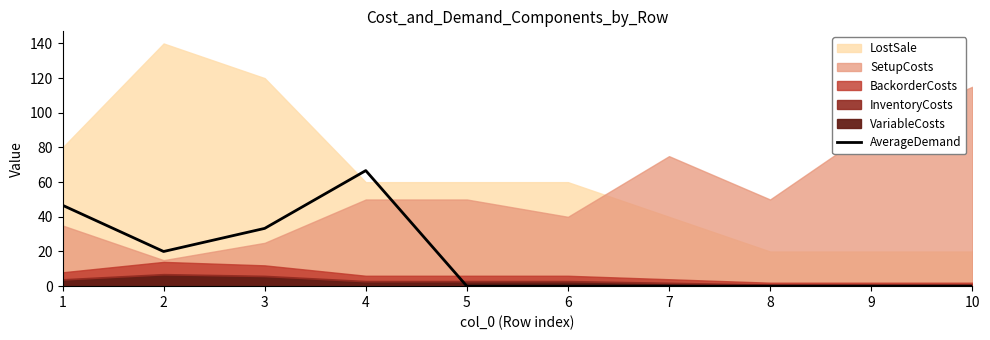

The chart shows a value of 0.0 at 6. True or false?

True